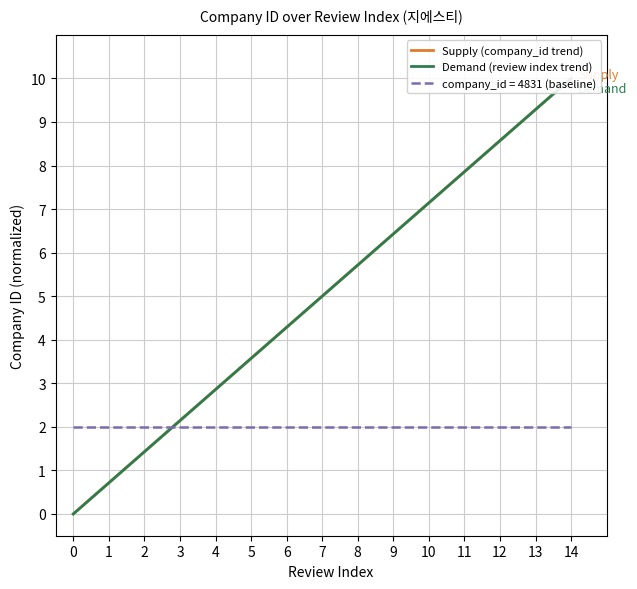

What are all the series names shown in the legend?

Supply (company_id trend), Demand (review index trend)